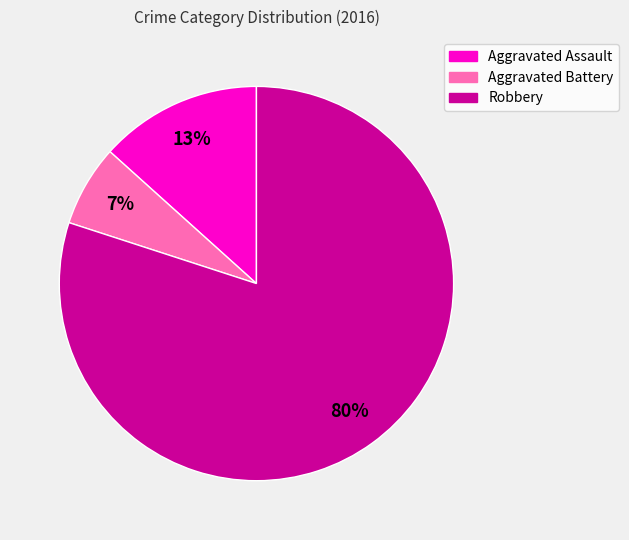

Which has a higher value, Aggravated Battery or Aggravated Assault?

Aggravated Assault